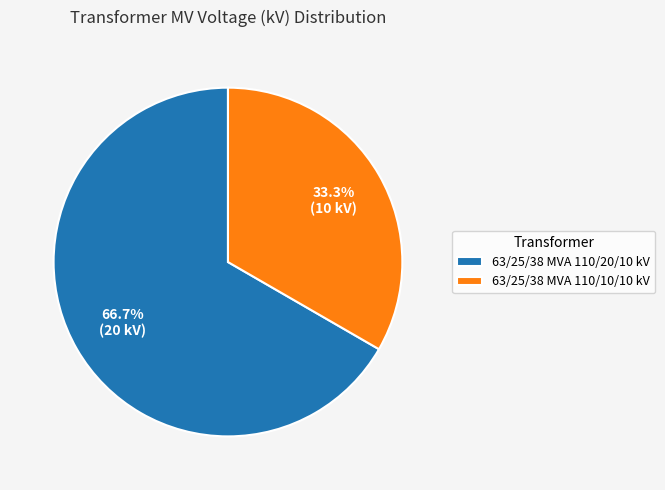

What is the smallest slice in the pie chart?

63/25/38 MVA 110/10/10 kV